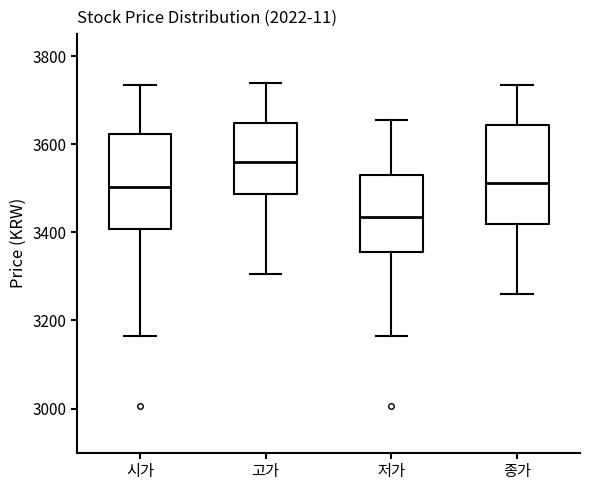

Where does the lower whisker of the box for 종가 end on the y-axis? The values are not printed on the chart, so give them approximately, as read against the axis.

3260